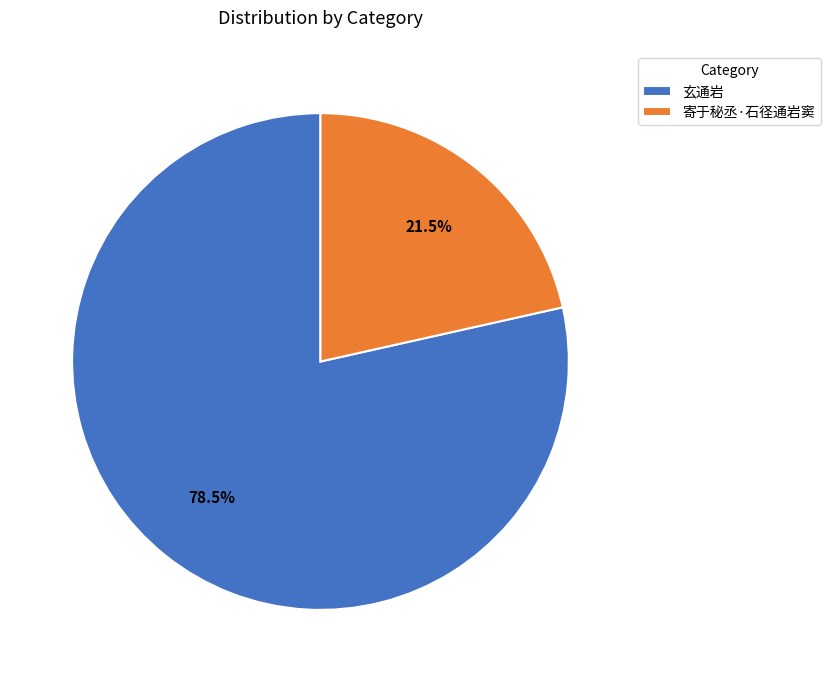

What is the ratio of the value at 寄于秘丞·石径通岩窦 to the value at 玄通岩?

0.3